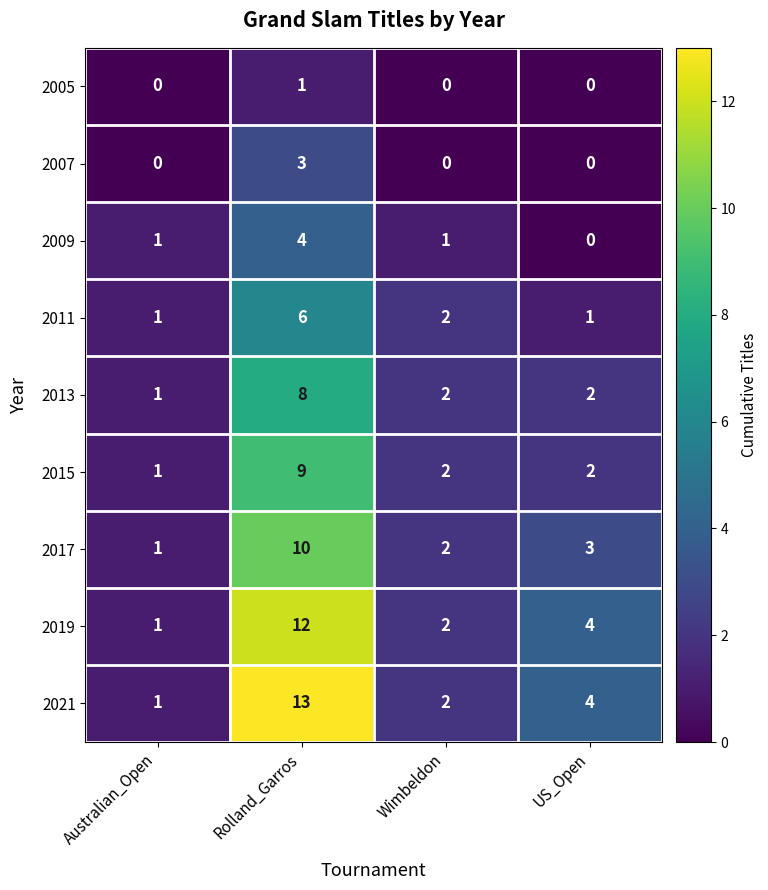

How many series are shown in this chart?

9